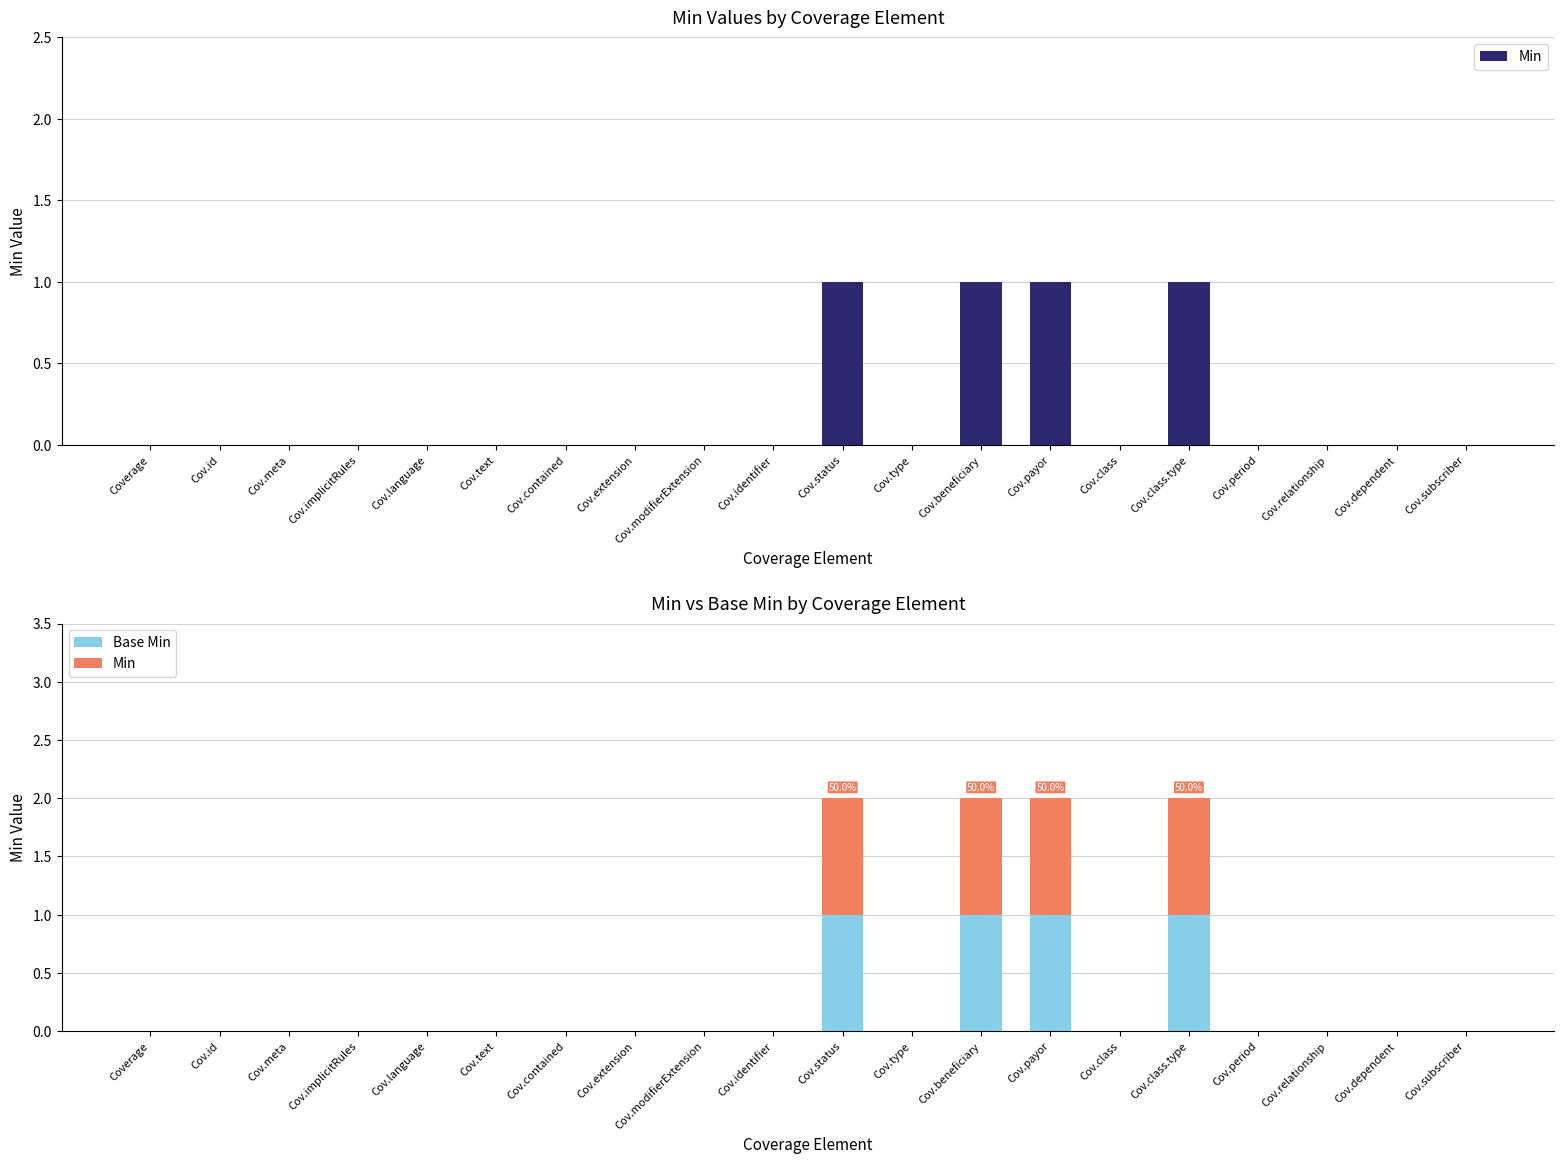

List the series in order of their peak value, highest first.

Min, Base Min